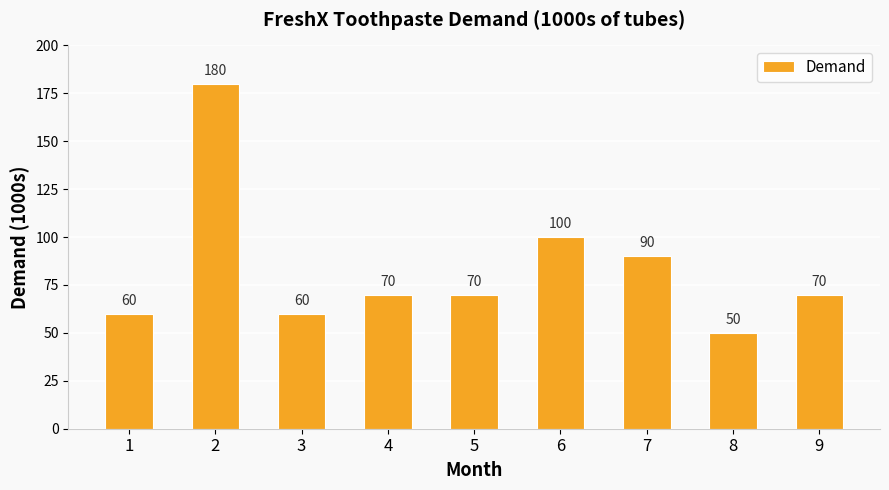

Reading left to right, list all the values displayed in this chart.

60	180	60	70	70	100	90	50	70